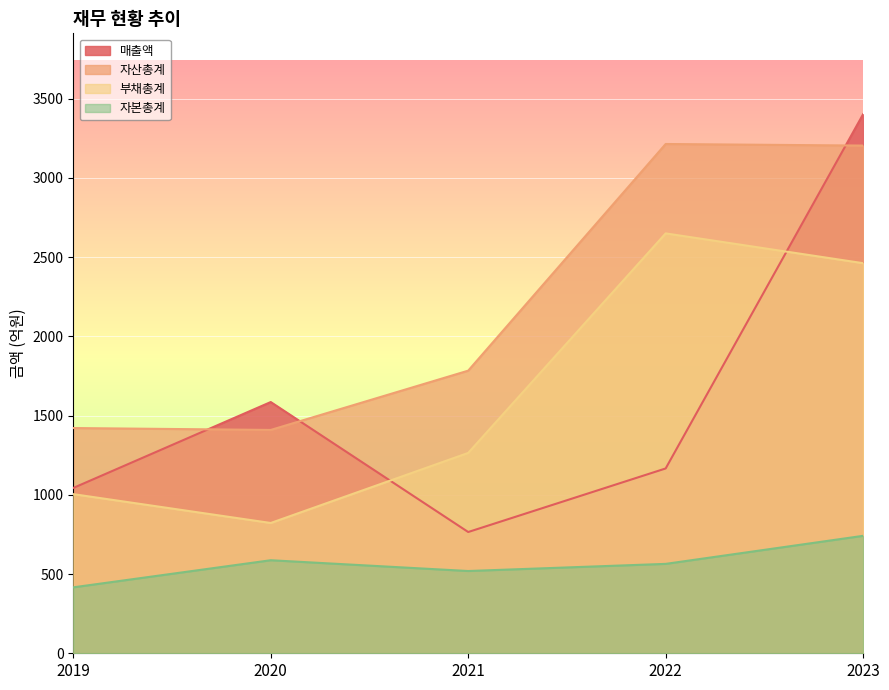

True or false: 부채총계 and 자산총계 cross at least once.

False